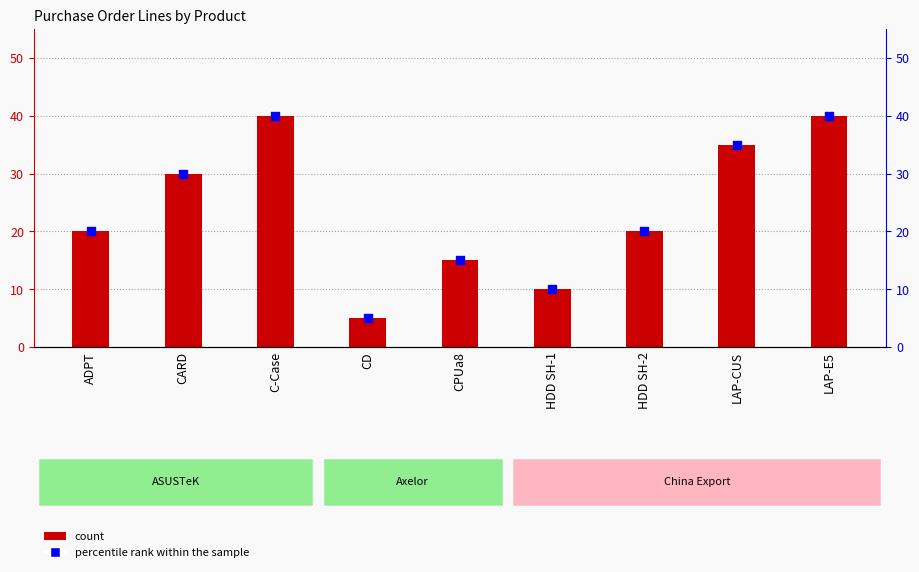

What is the total value across all series at HDD SH-1?

20